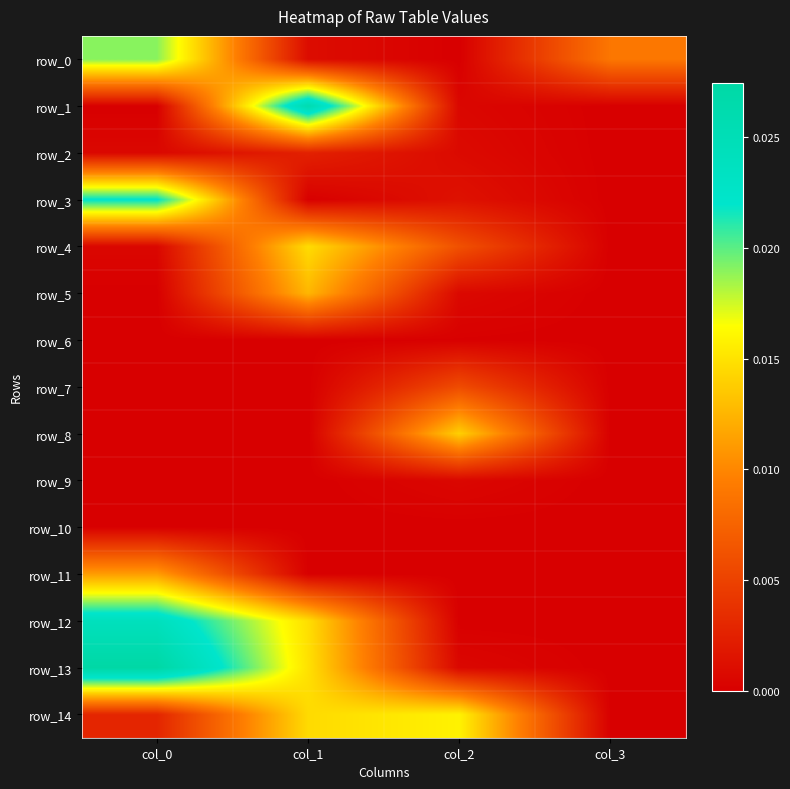

The row_11 series shows 0.0 at col_3. True or false?

True